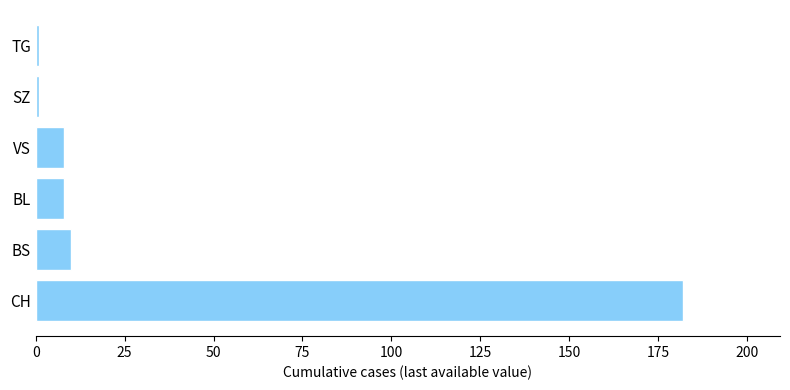

How many distinct data groups are displayed?

1